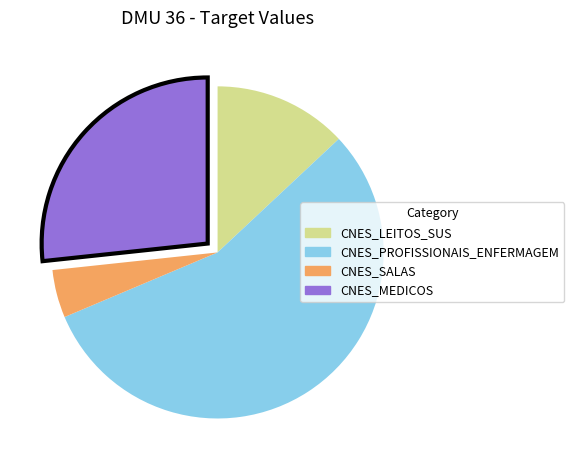

Count the number of slices in the pie.

4